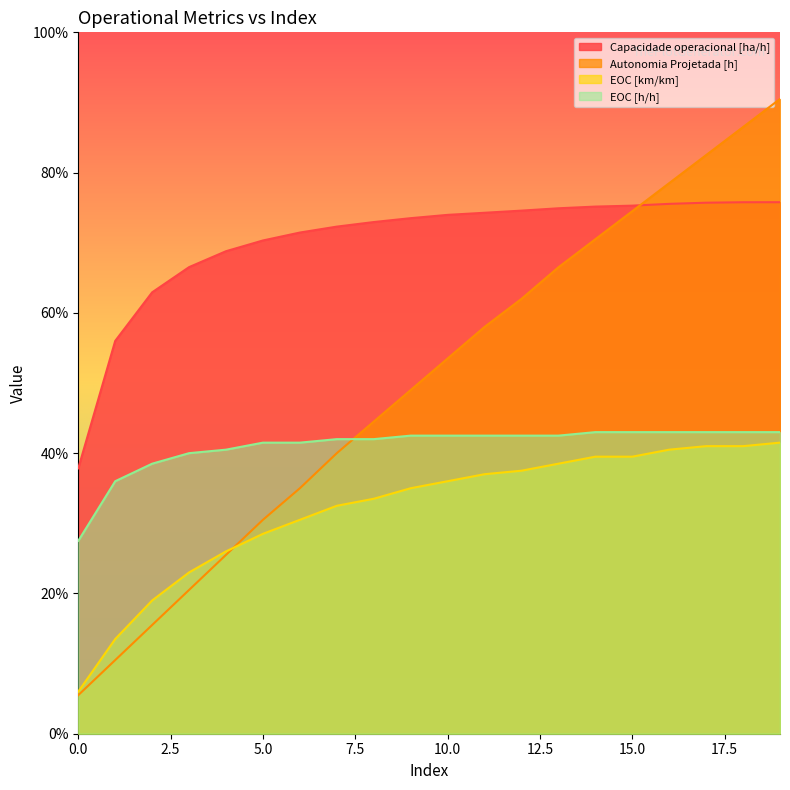

Reading left to right, what are all the values shown in this chart?

Capacidade operacional [ha/h]: 0.8	1.1	1.3	1.3	1.4	1.4	1.4	1.4	1.5	1.5	1.5	1.5	1.5	1.5	1.5	1.5	1.5	1.5	1.5	1.5
Autonomia Projetada [h]: 0.1	0.2	0.3	0.4	0.5	0.6	0.7	0.8	0.9	1.0	1.1	1.2	1.2	1.3	1.4	1.5	1.6	1.6	1.7	1.8
EOC [km/km]: 0.1	0.3	0.4	0.5	0.5	0.6	0.6	0.7	0.7	0.7	0.7	0.7	0.8	0.8	0.8	0.8	0.8	0.8	0.8	0.8
EOC [h/h]: 0.6	0.7	0.8	0.8	0.8	0.8	0.8	0.8	0.8	0.8	0.8	0.8	0.8	0.8	0.9	0.9	0.9	0.9	0.9	0.9